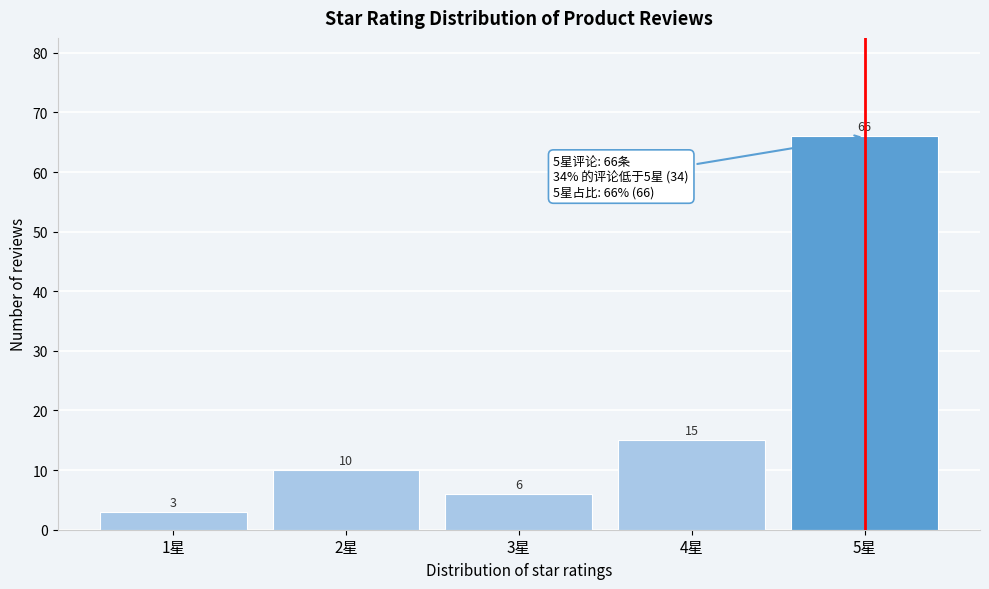

Reading left to right, extract all data points from this chart.

3	10	6	15	66